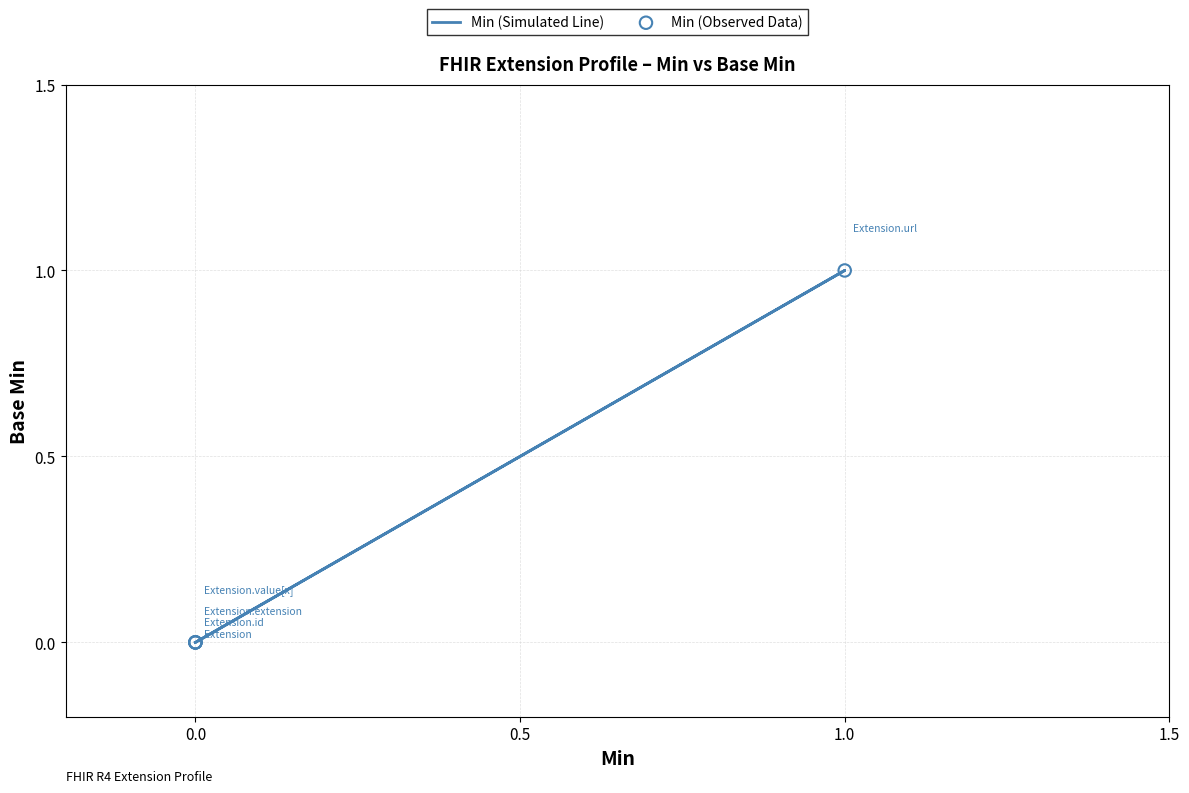

Is the value of Min (Simulated Line) at 1.0 greater than the value of Min (Observed Data) at 0.0?

Yes